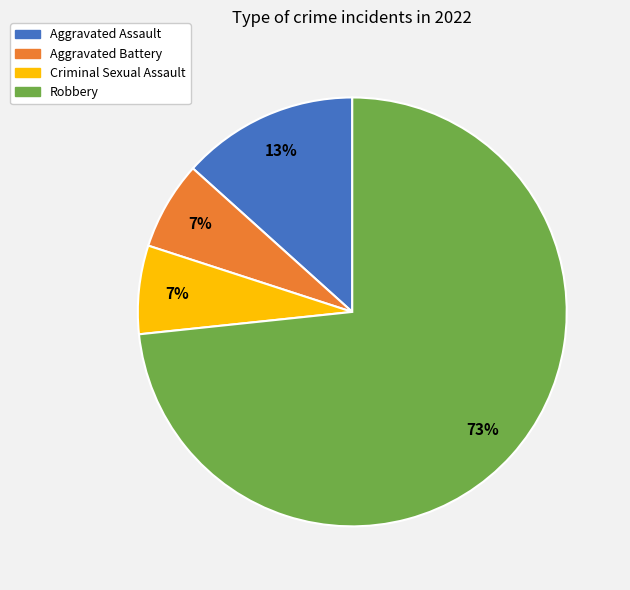

To the nearest percent, what is the combined percentage of Aggravated Battery and Robbery?

80%